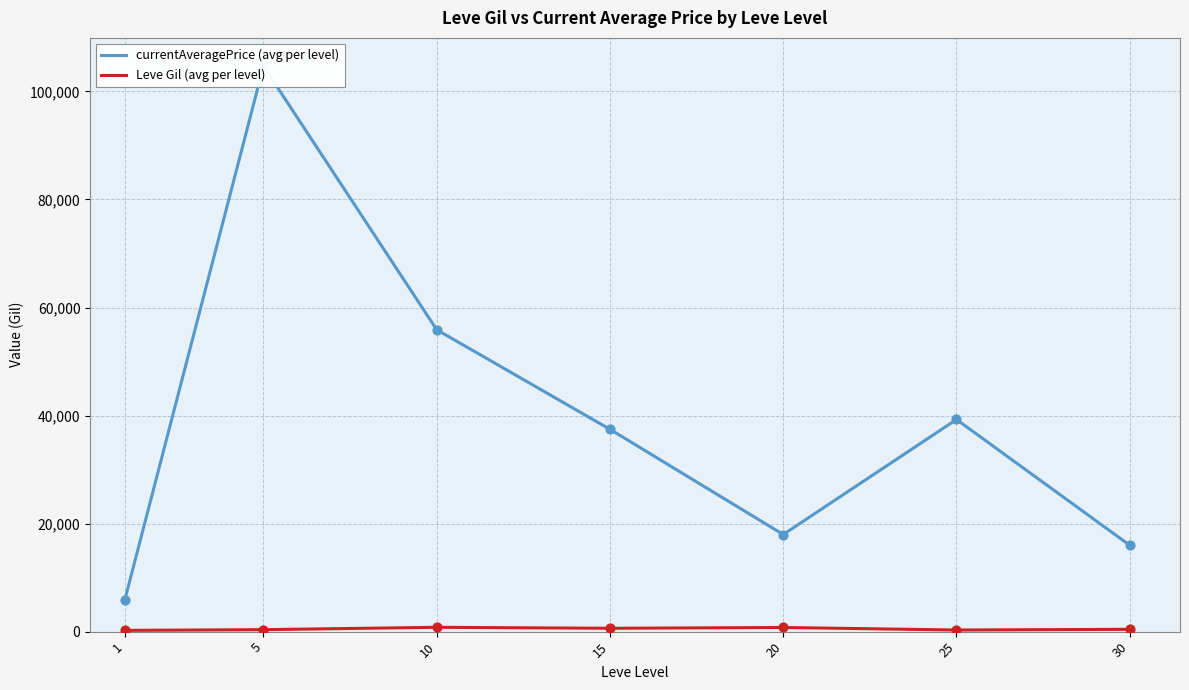

What is the total value across all series at 10?

56684.5